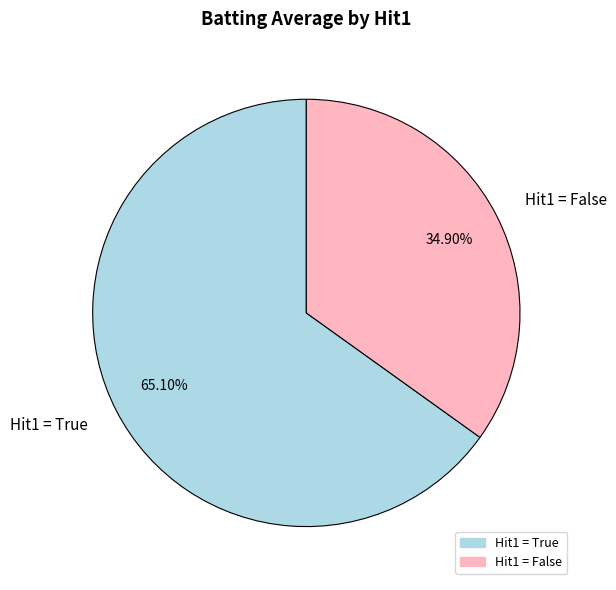

Is there any slice that represents more than half of the pie?

Yes